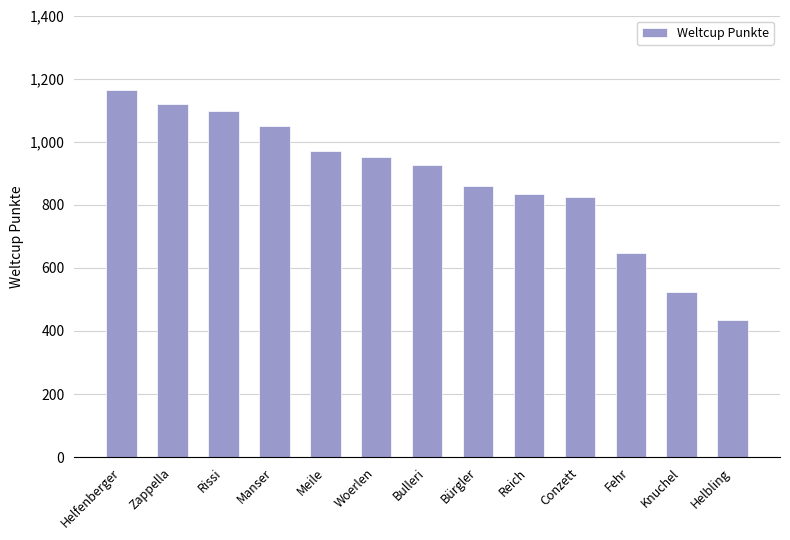

What is the sum of the values at Manser and Helbling?

1487